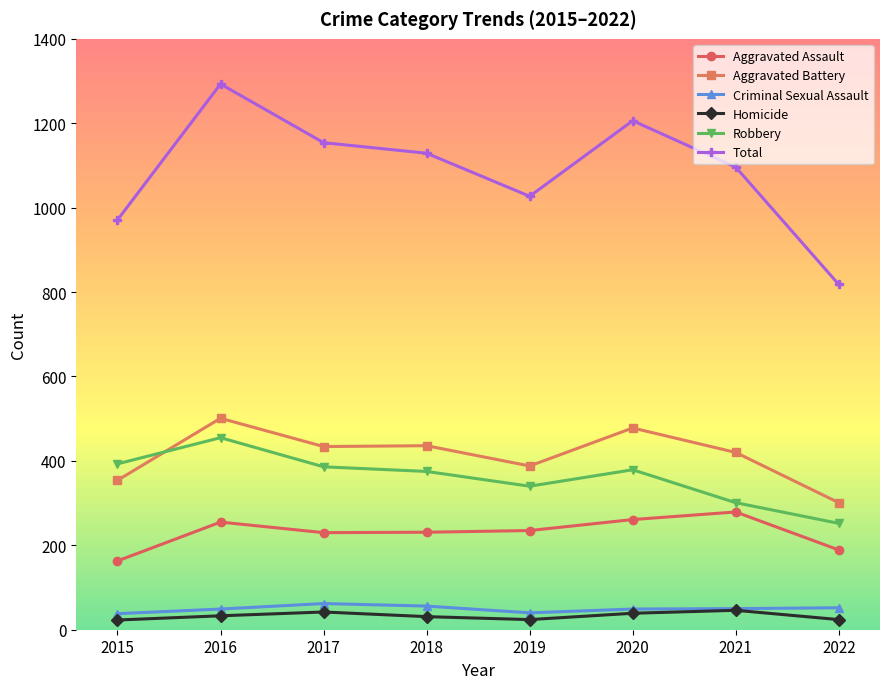

Where is the first local maximum for Aggravated Battery?

2016